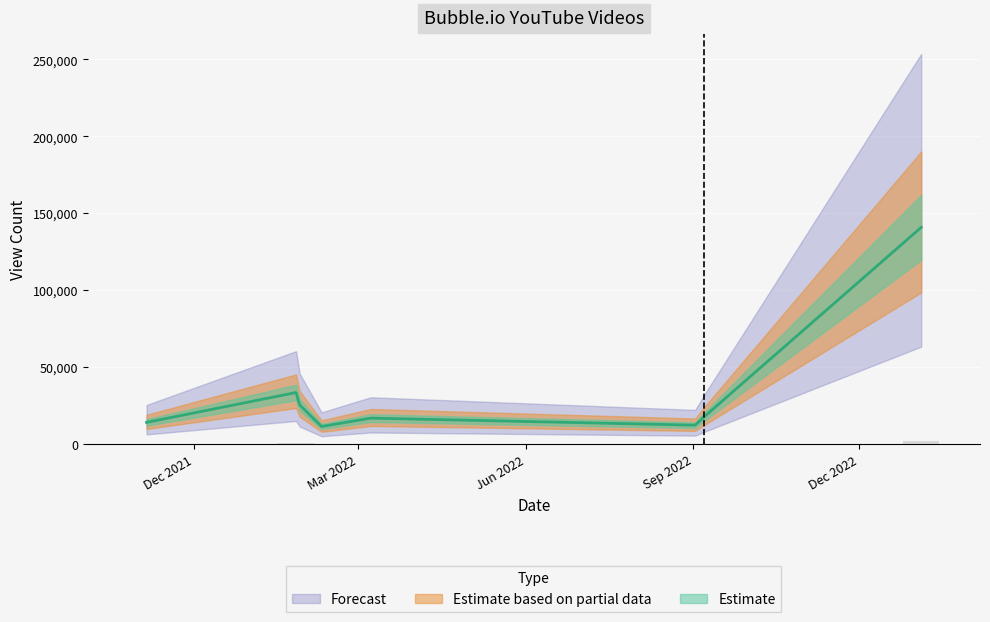

What position from the left is 2022-09-02?

4